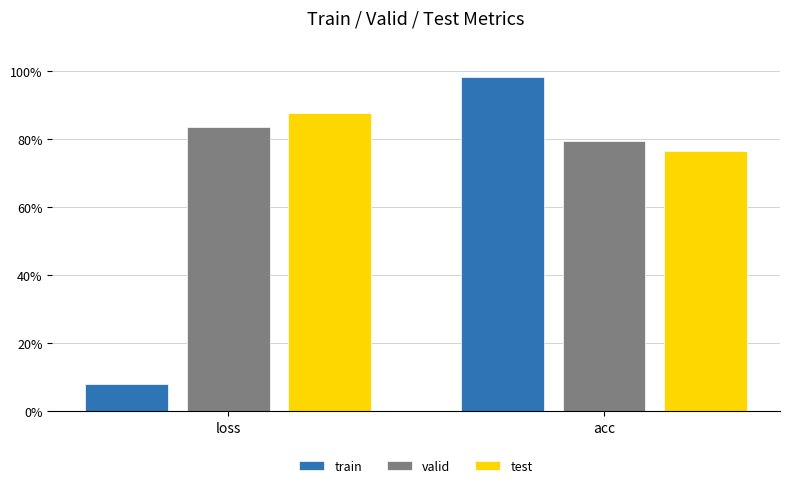

At loss, list the series in order from smallest to largest.

train, valid, test